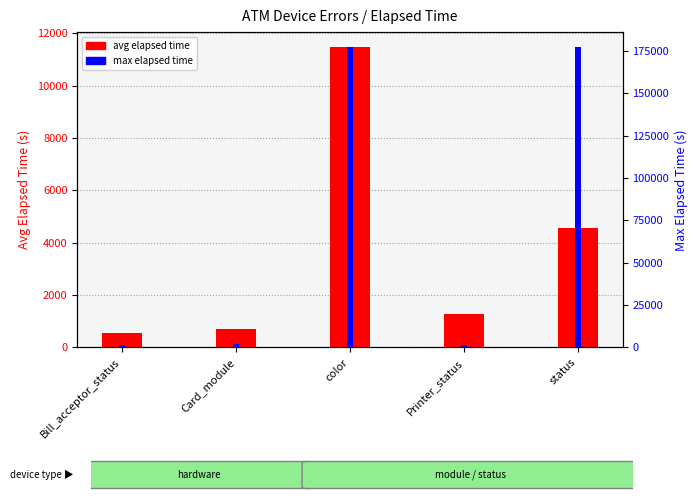

At which category is the sum across all series the highest?

color